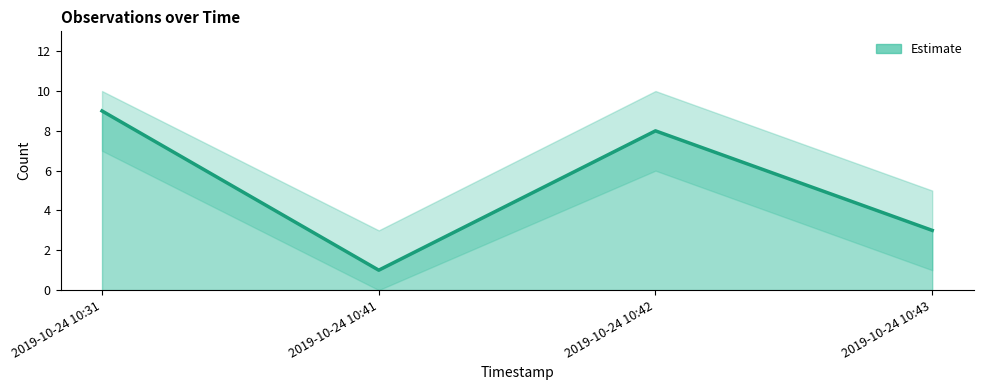

Count the values in the range 3 to 9.

3